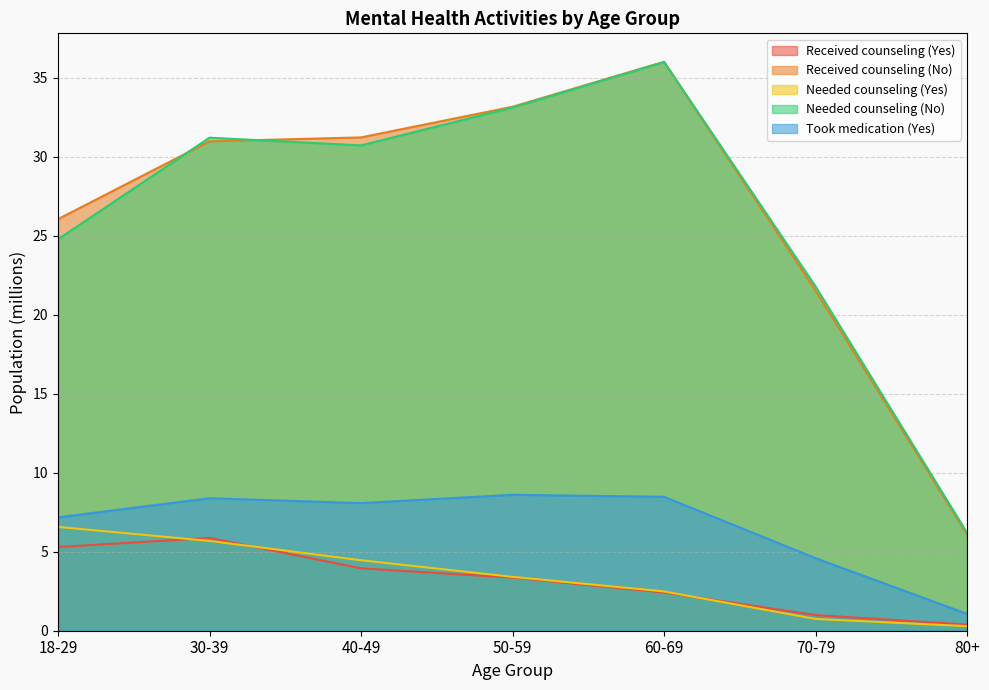

Reading left to right, what are all the values shown in this chart?

Received counseling (Yes): 5.3	5.9	4.0	3.4	2.4	1.0	0.4
Received counseling (No): 26.1	31.0	31.2	33.2	36.0	21.5	6.1
Needed counseling (Yes): 6.6	5.7	4.5	3.4	2.5	0.7	0.3
Needed counseling (No): 24.8	31.2	30.7	33.1	36.0	21.8	6.2
Took medication (Yes): 7.2	8.4	8.1	8.6	8.5	4.6	1.1